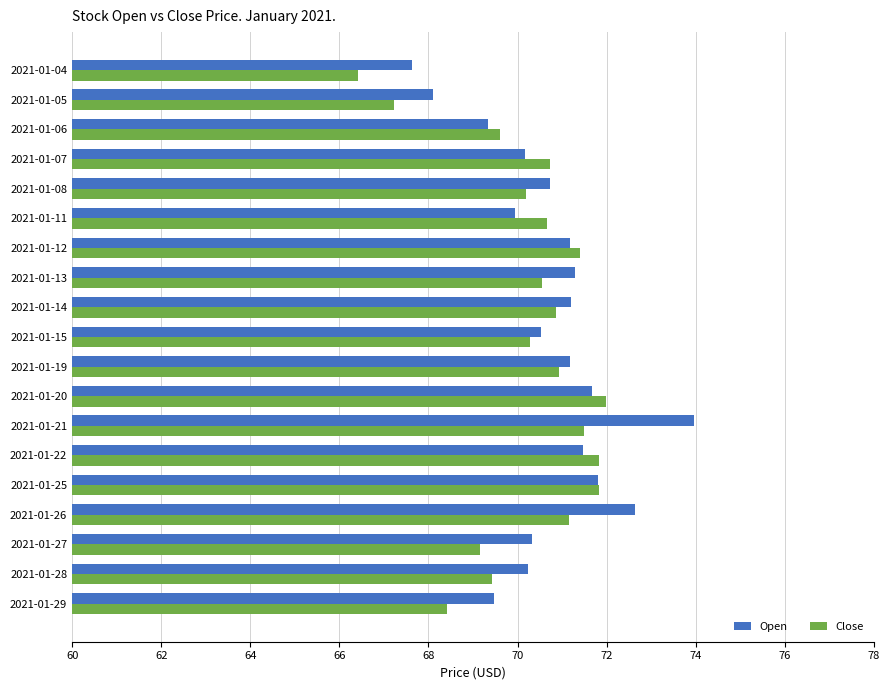

List the series in order of their overall mean, lowest first.

Close, Open